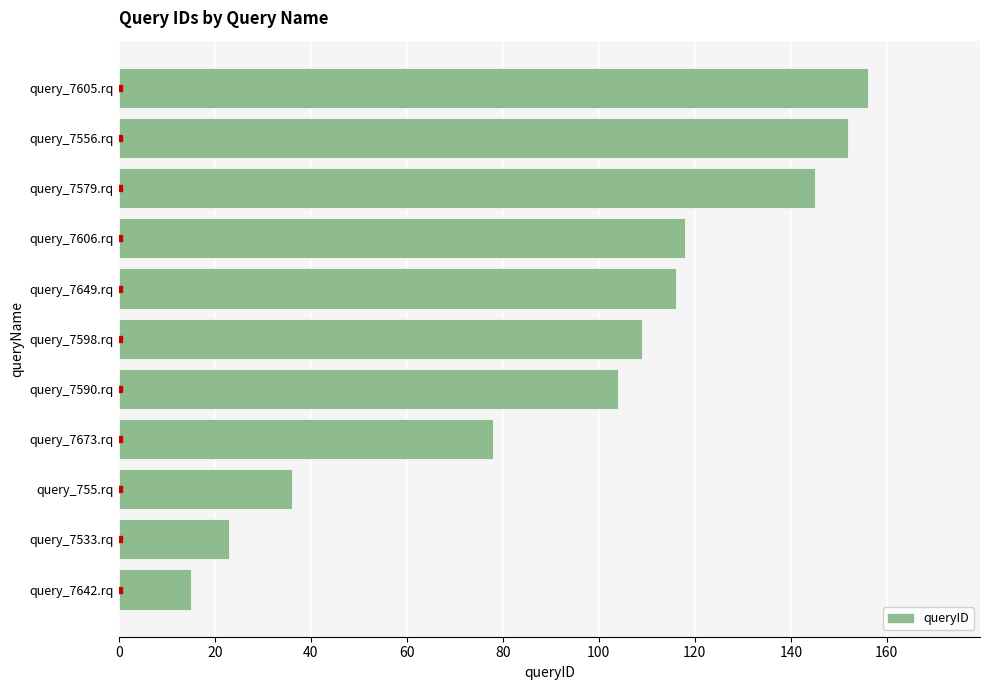

Where is the data nearest to the value 85?

query_7673.rq